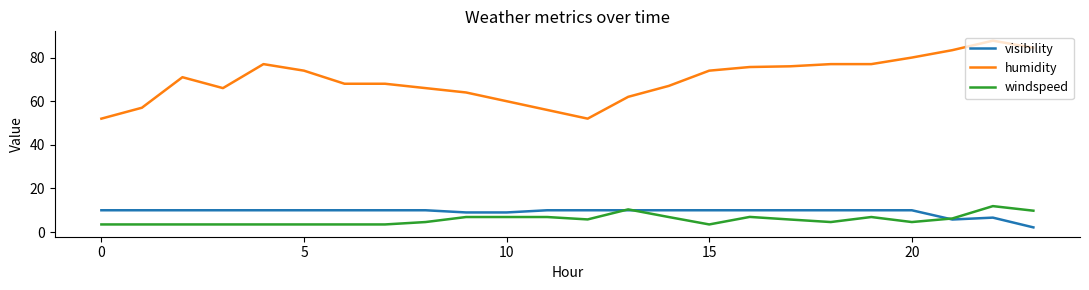

What are all the series names shown in the legend?

visibility, humidity, windspeed